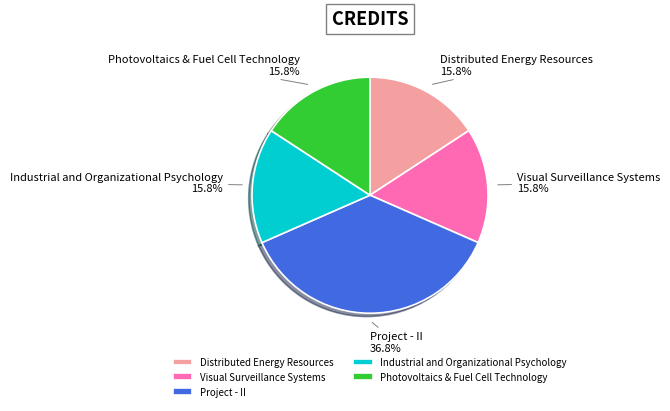

What percentage is the Photovoltaics & Fuel Cell Technology slice, to the nearest percent?

16%